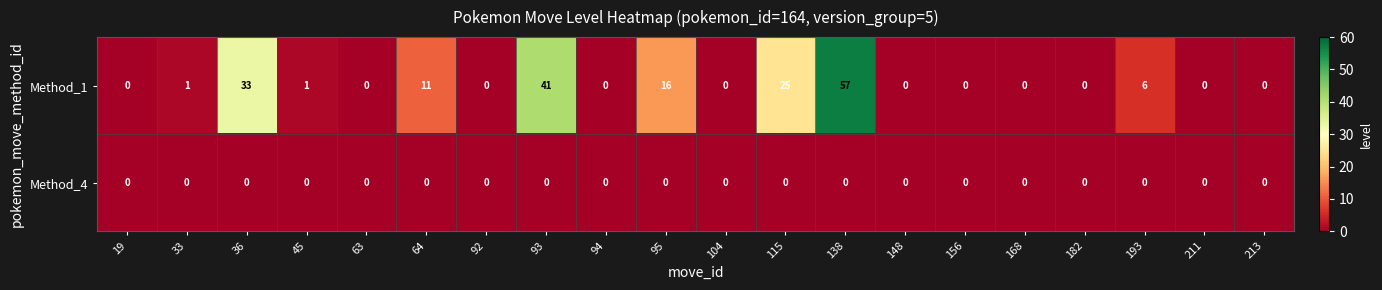

Rank the series by their average value, from highest to lowest.

Method_1, Method_4